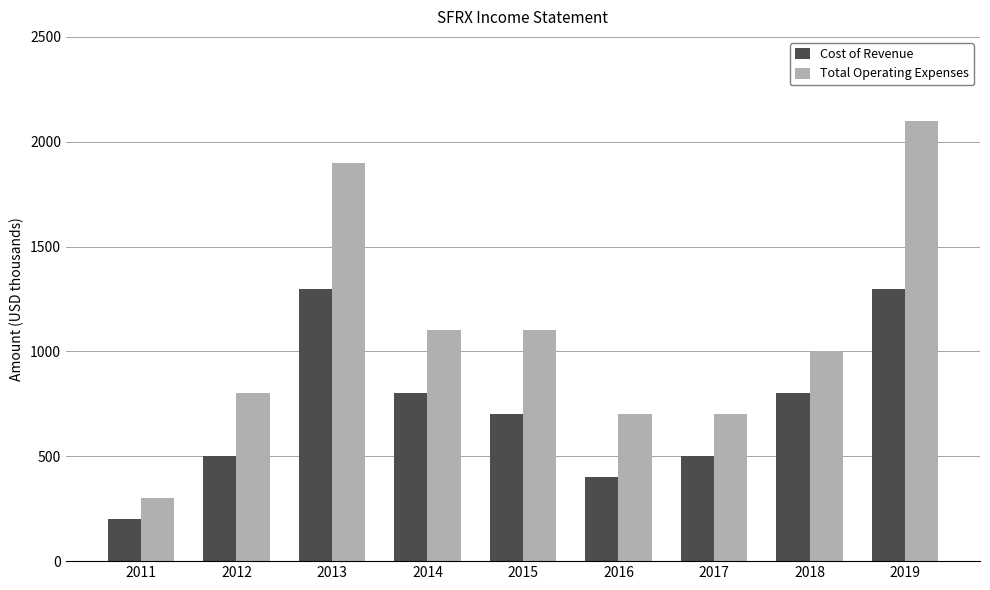

What is the spread (max minus min) of values at 2019?

800